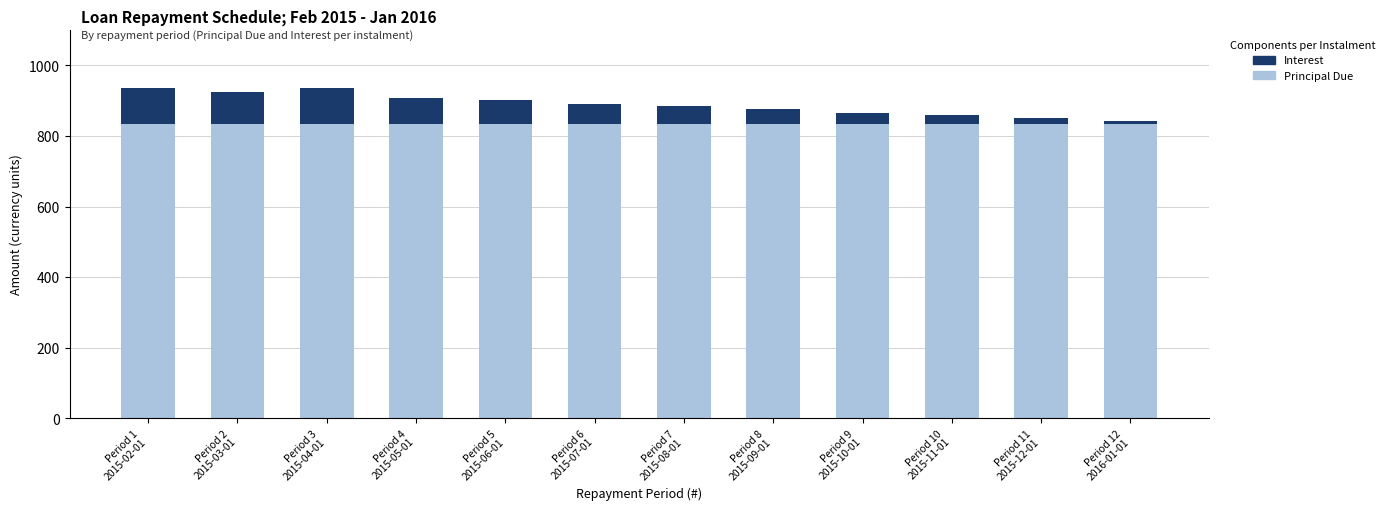

The Principal Due series shows 833.3 at Period 9
2015-10-01. True or false?

True